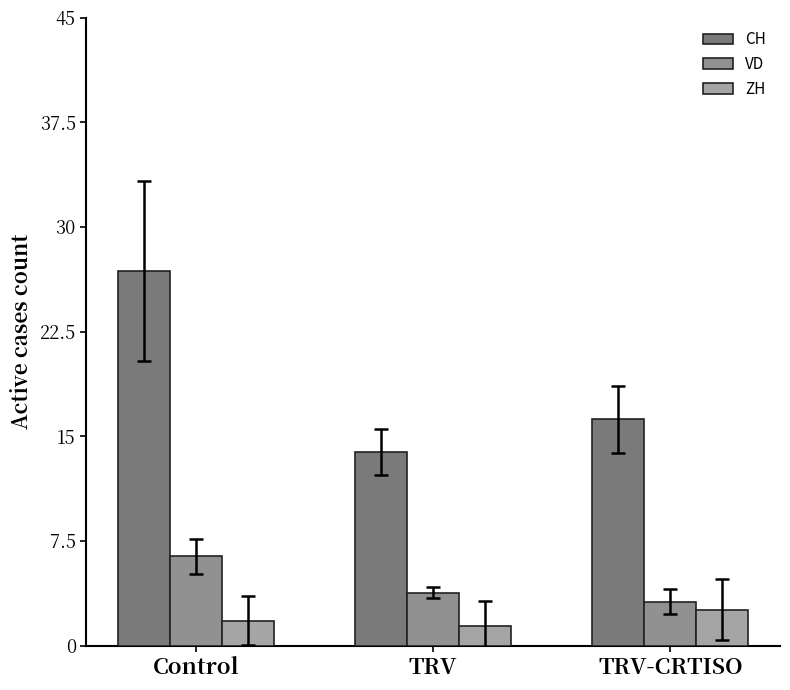

What are all the series names shown in the legend?

CH, VD, ZH